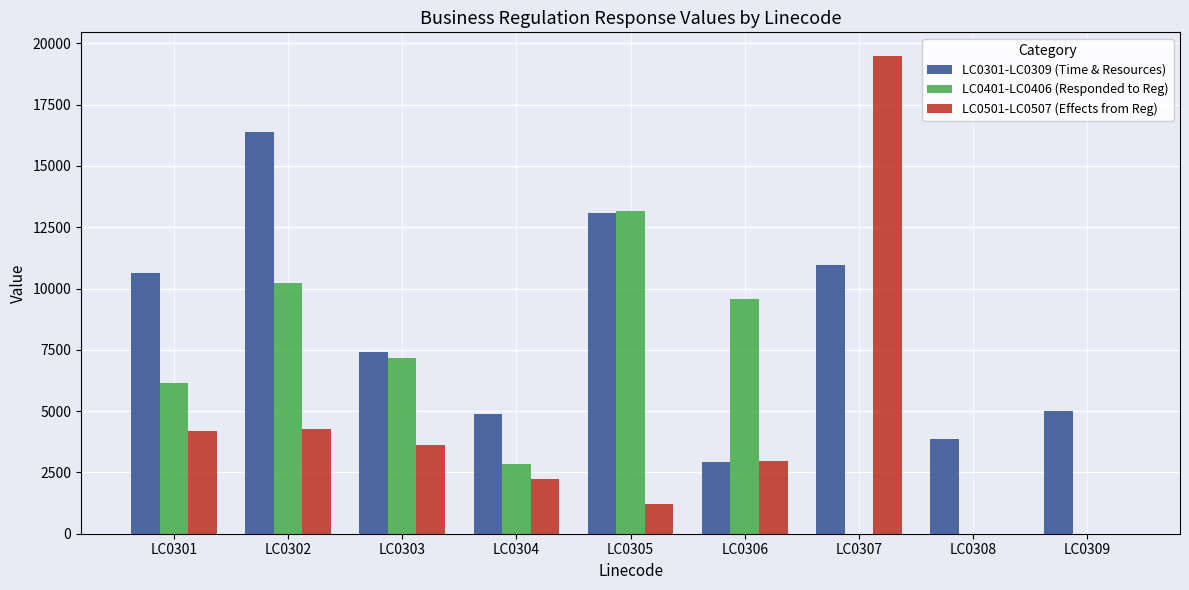

Which category has the highest value in the LC0301-LC0309 (Time & Resources) series?

LC0302